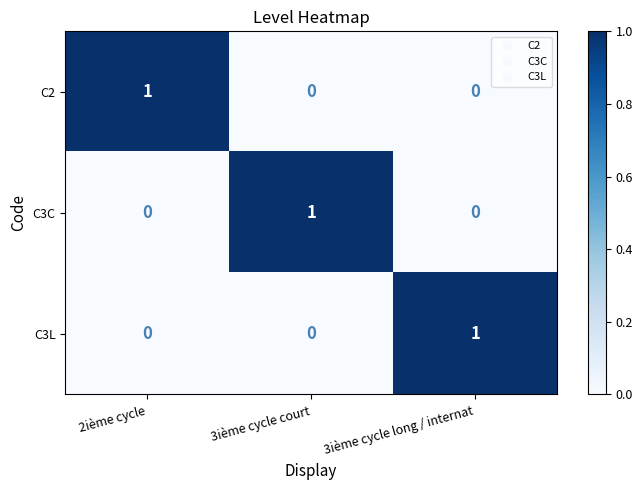

At how many categories does at least one series exceed 0?

3